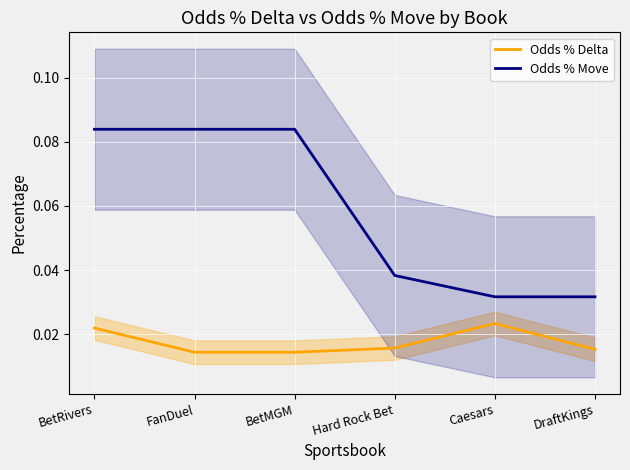

Where is Odds % Move nearest to the value 0?

Caesars